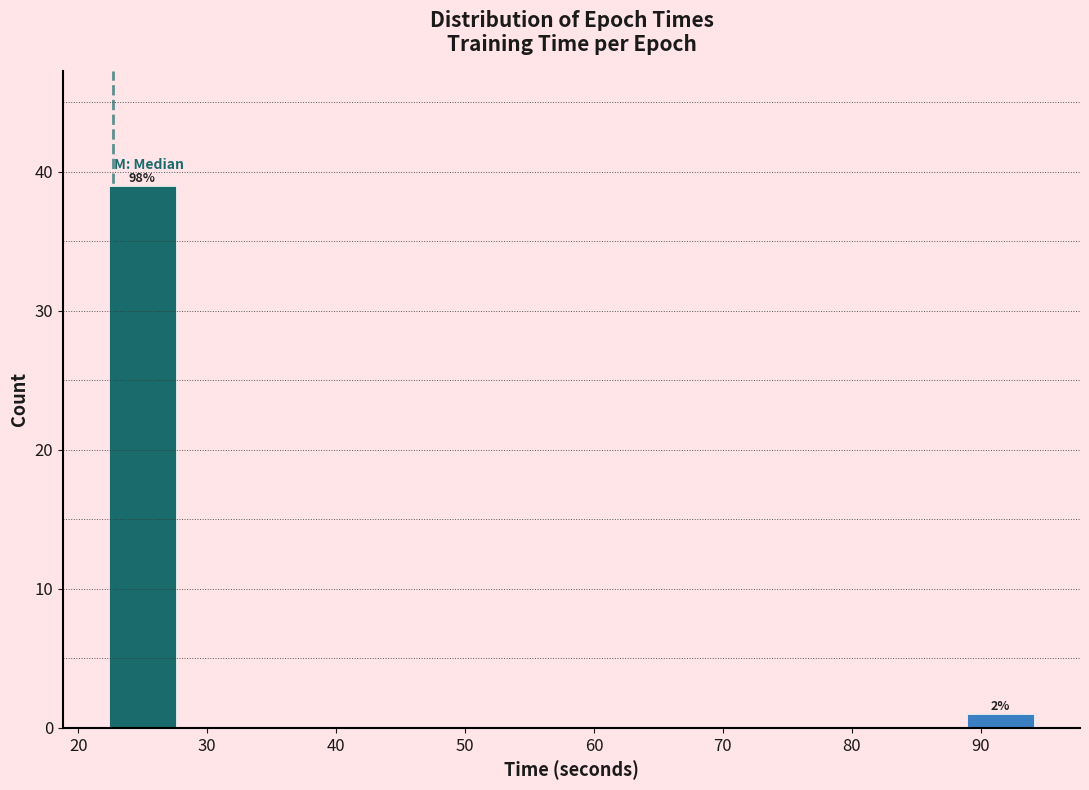

Which range on the x-axis has the tallest bar?

22 to 28